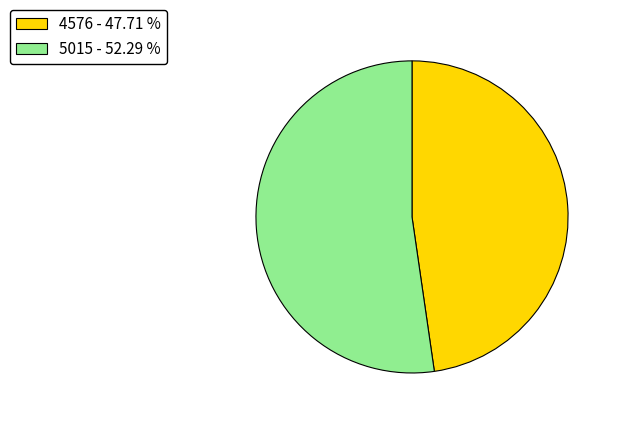

Rank the categories by value from highest to lowest.

5015, 4576